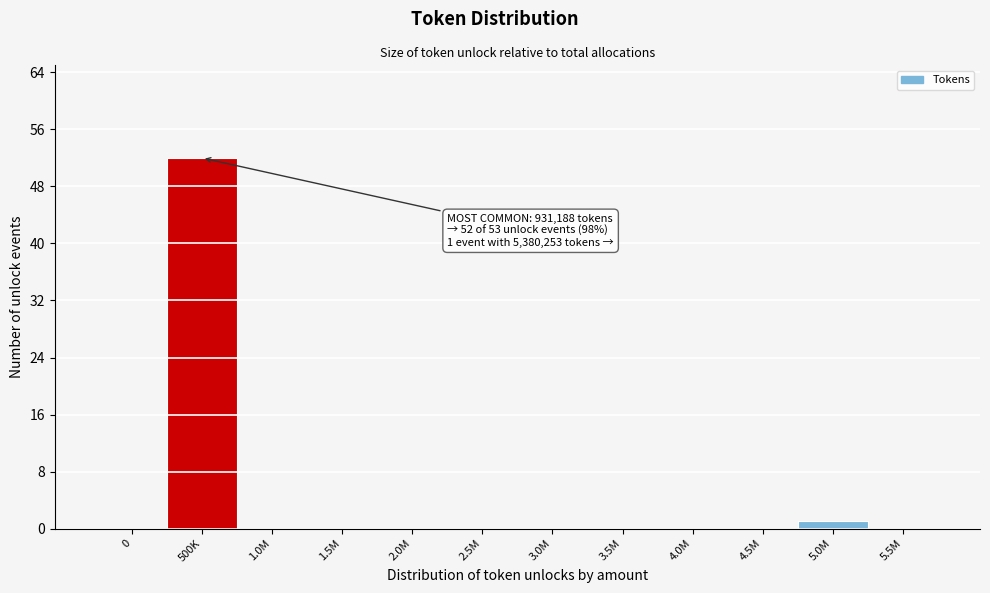

Reading left to right, extract all data points from this chart.

0=0	500K=52	1.0M=0	1.5M=0	2.0M=0	2.5M=0	3.0M=0	3.5M=0	4.0M=0	4.5M=0	5.0M=1	5.5M=0